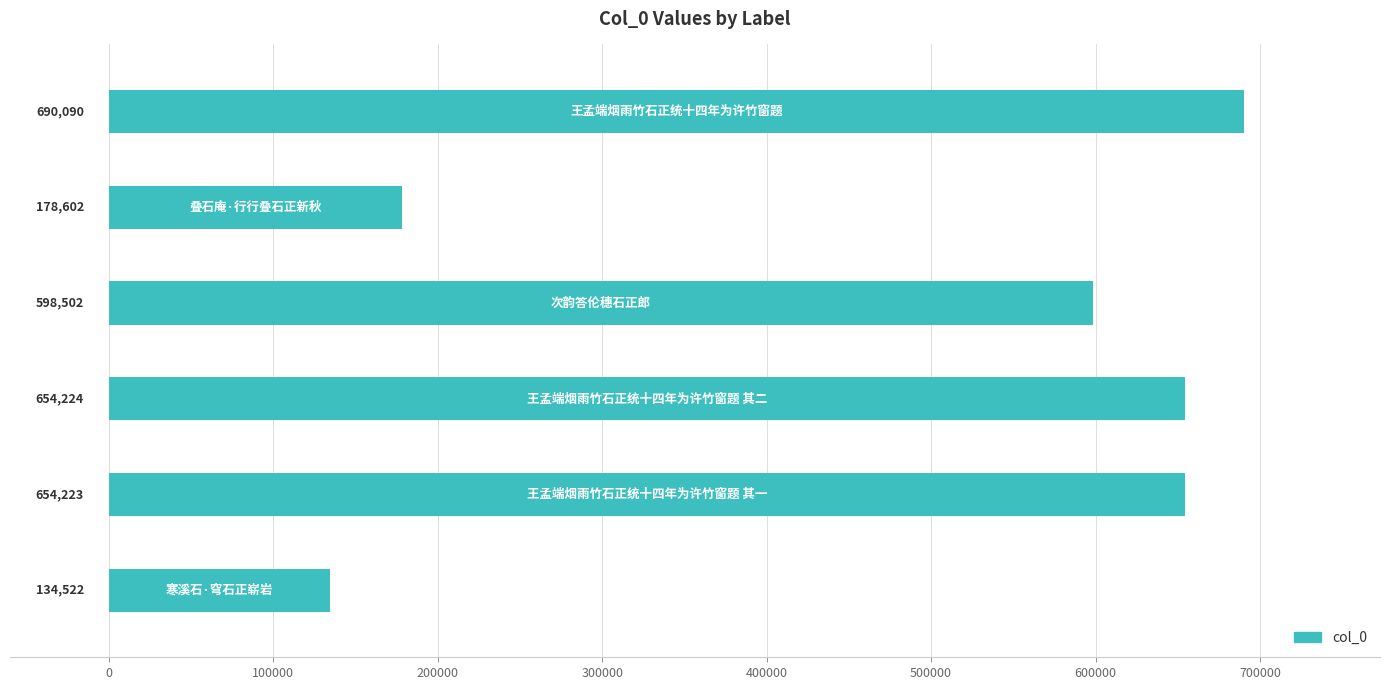

What is the sum of all values?

2910163